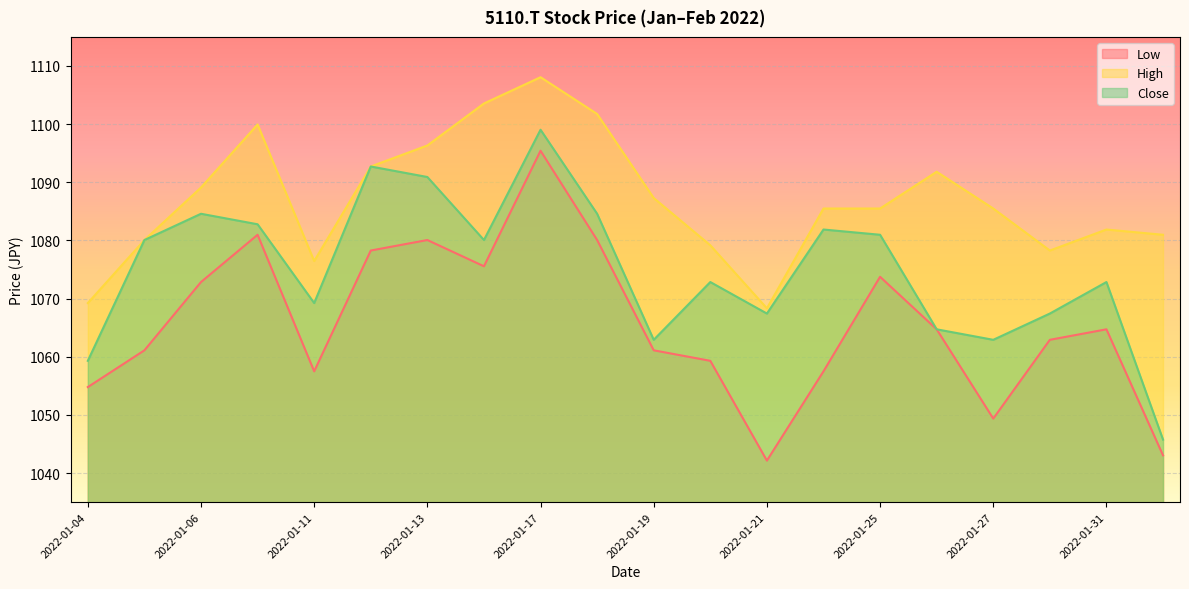

Rank the series at 2022-01-14 from highest to lowest value.

High, Close, Low